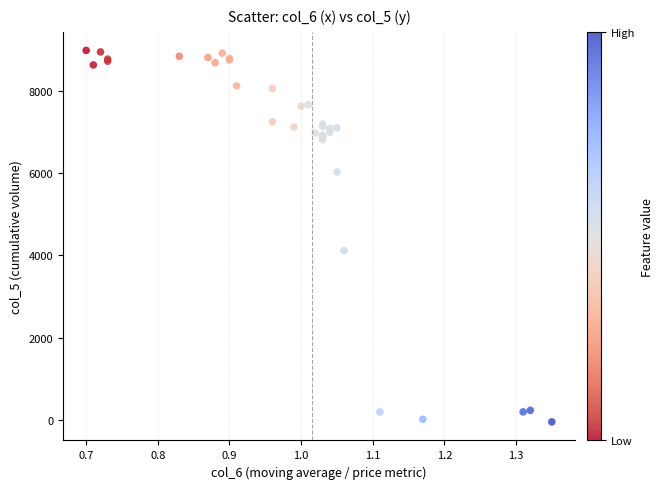

What Y value in the scatter plot is closest to 4464?

4112.4